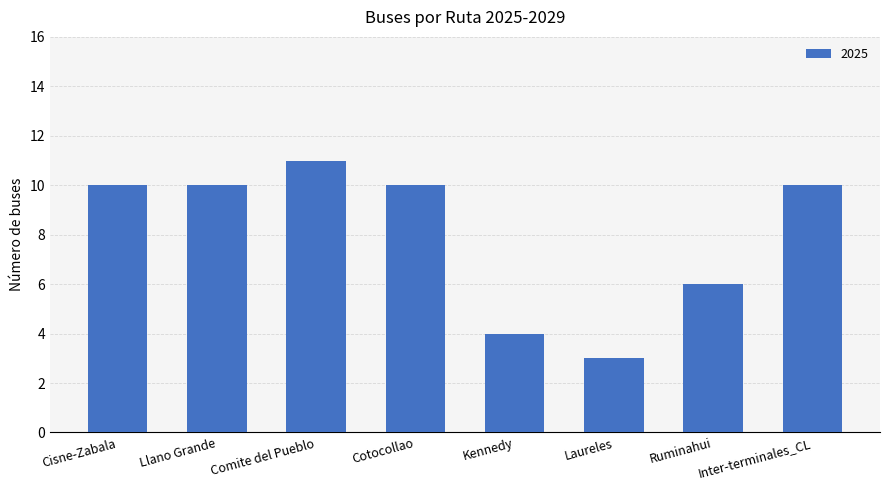

Does the chart contain any negative values?

No